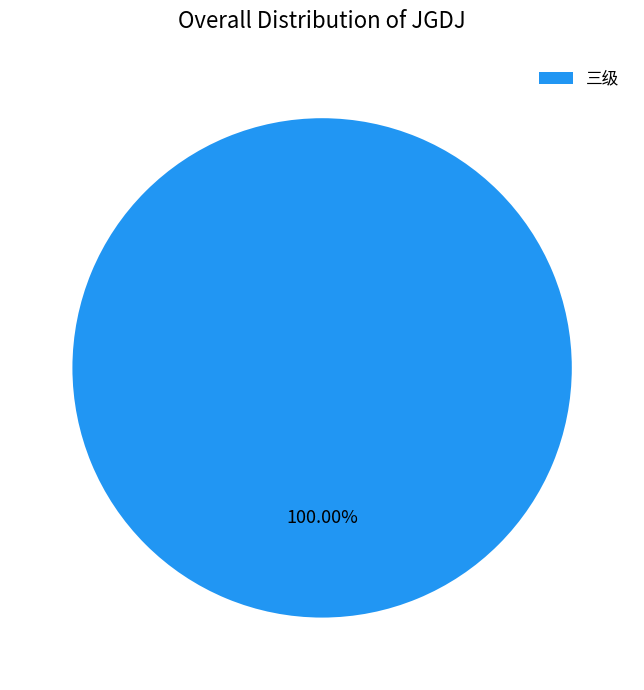

Which category accounts for the majority?

三级